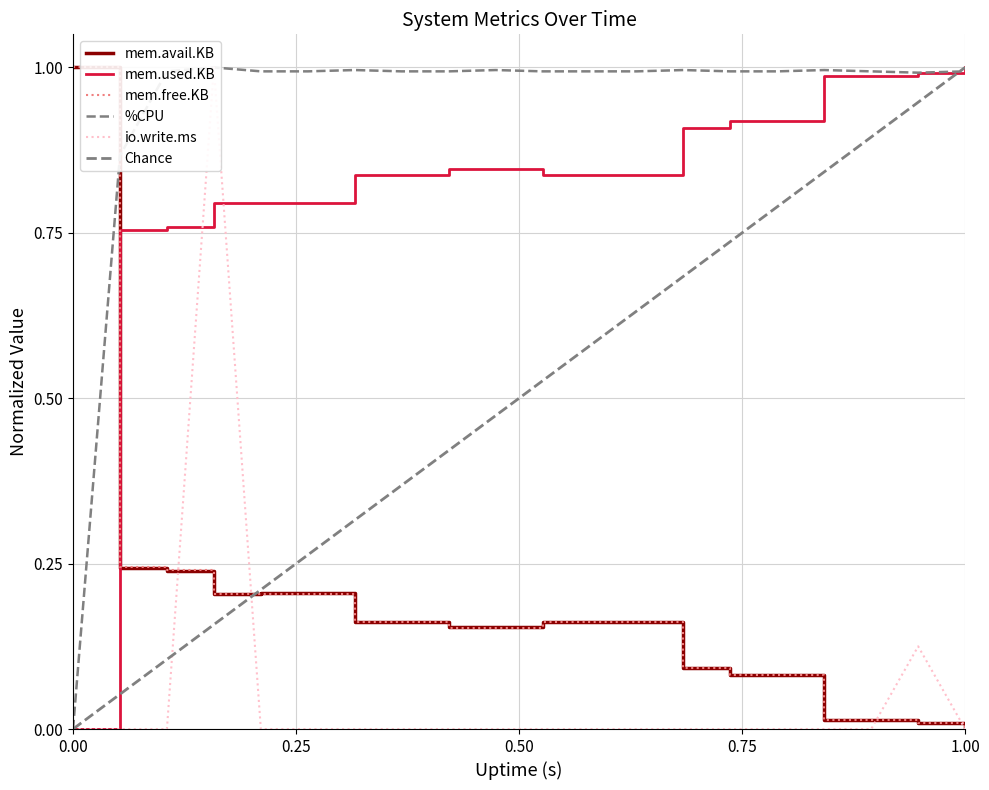

At which label is mem.avail.KB closest to 0?

1.00